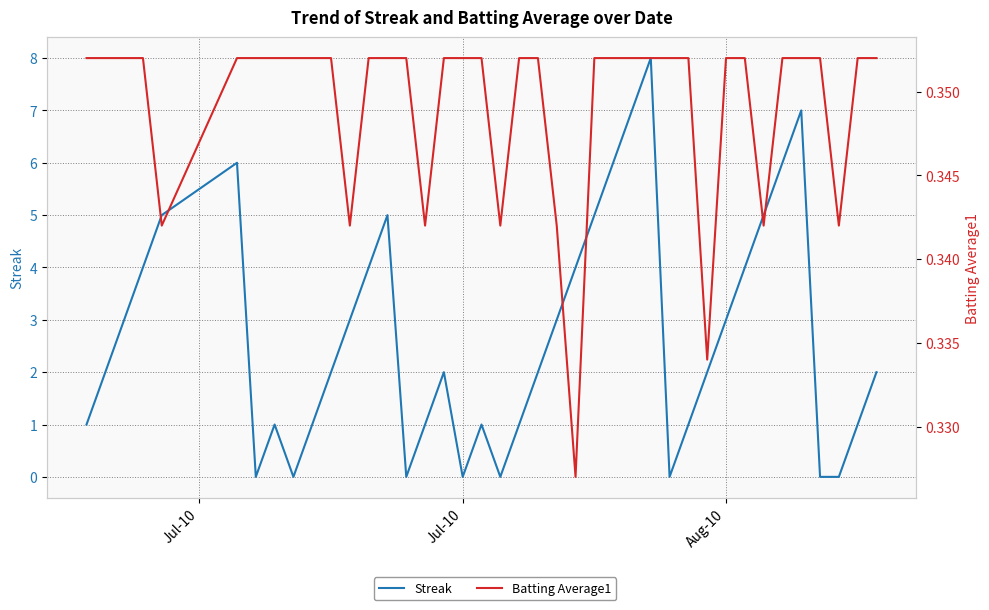

Which series has the largest range (max minus min)?

Streak